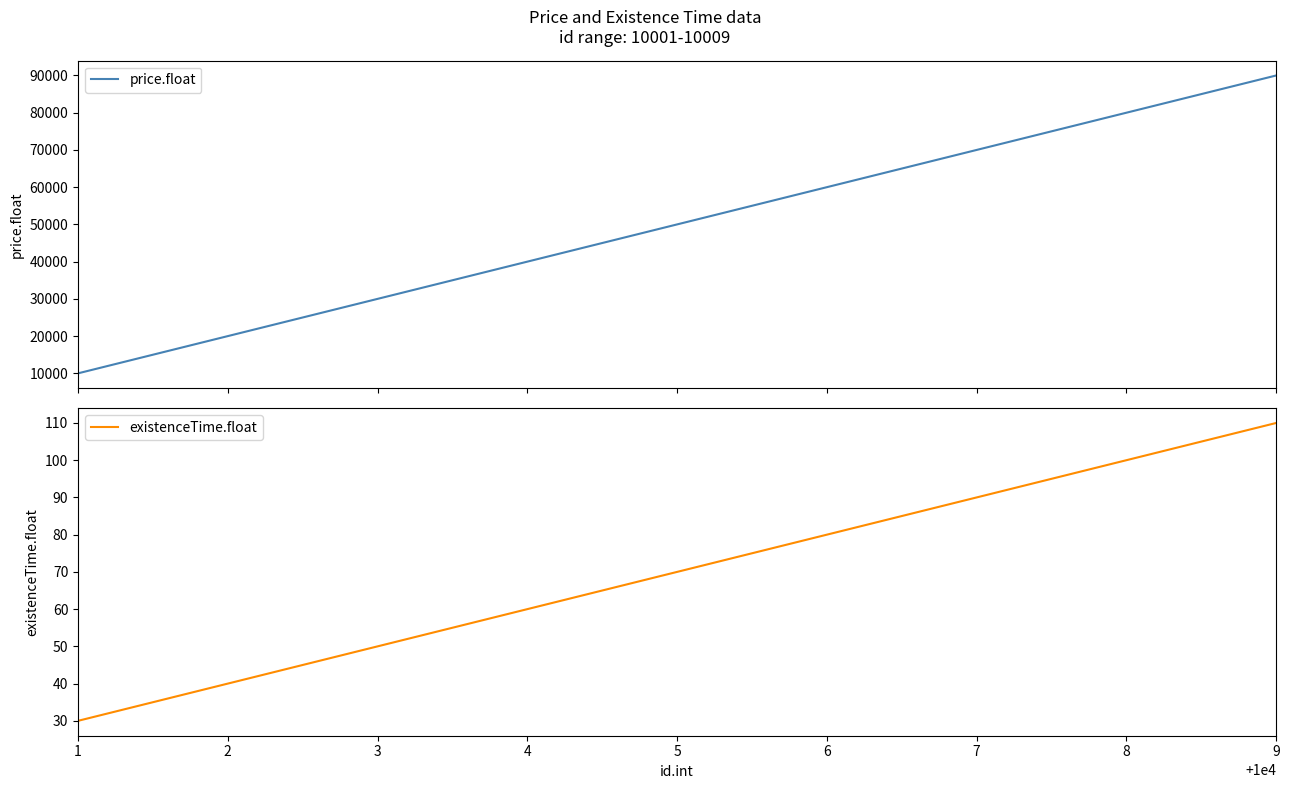

True or false: price.float has more than 2 points higher than both neighbors.

False